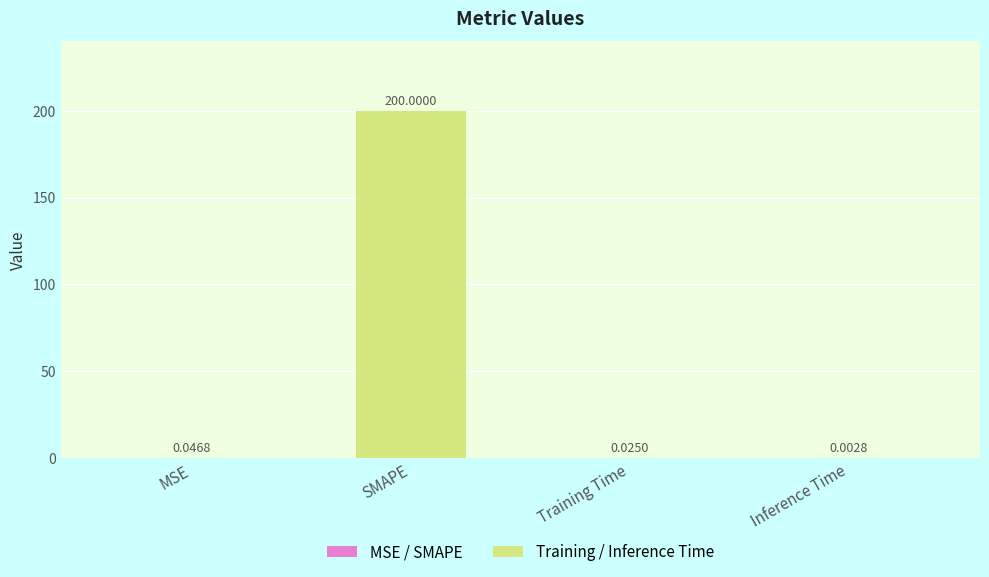

What is the sum of all values?

200.1